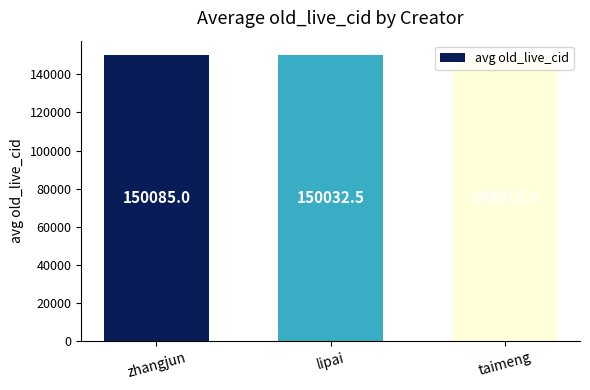

Rank the categories by value from highest to lowest.

zhangjun, lipai, taimeng